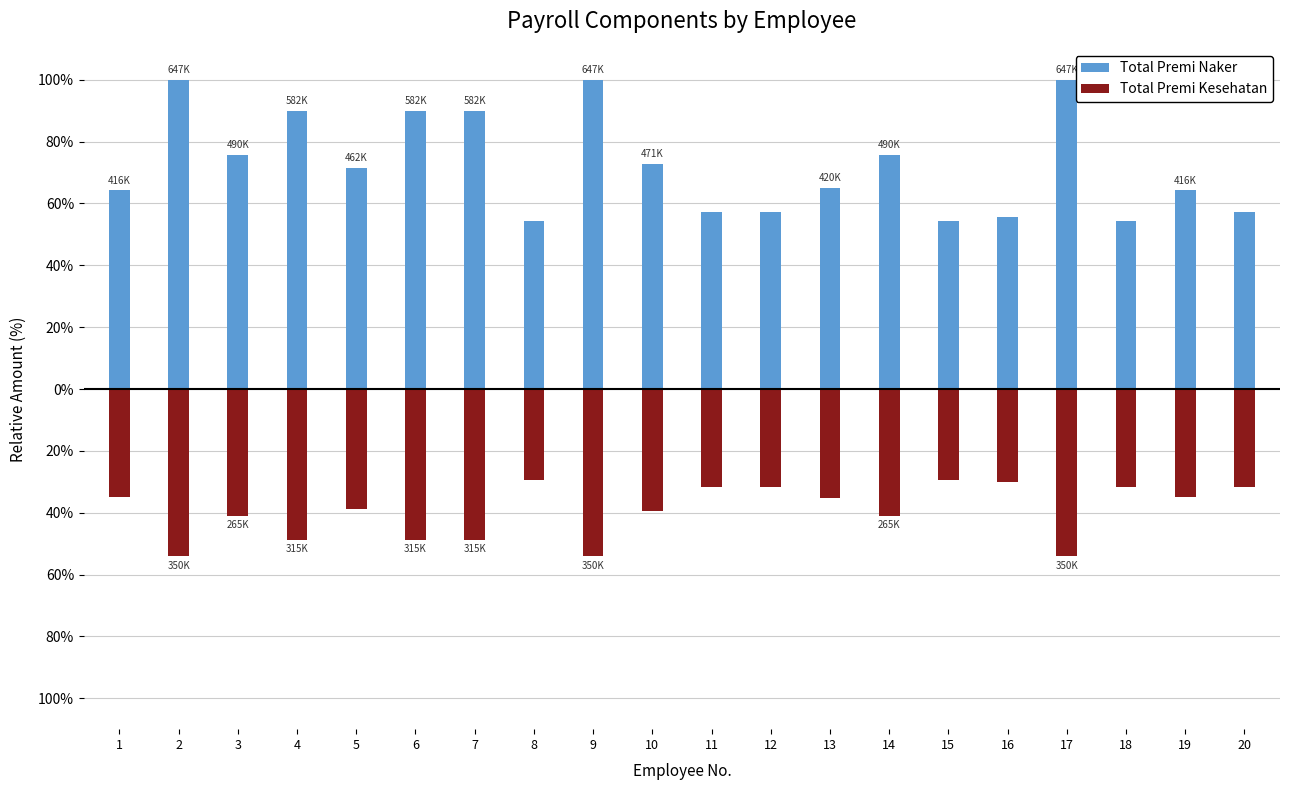

How many bars are there in each group?

2